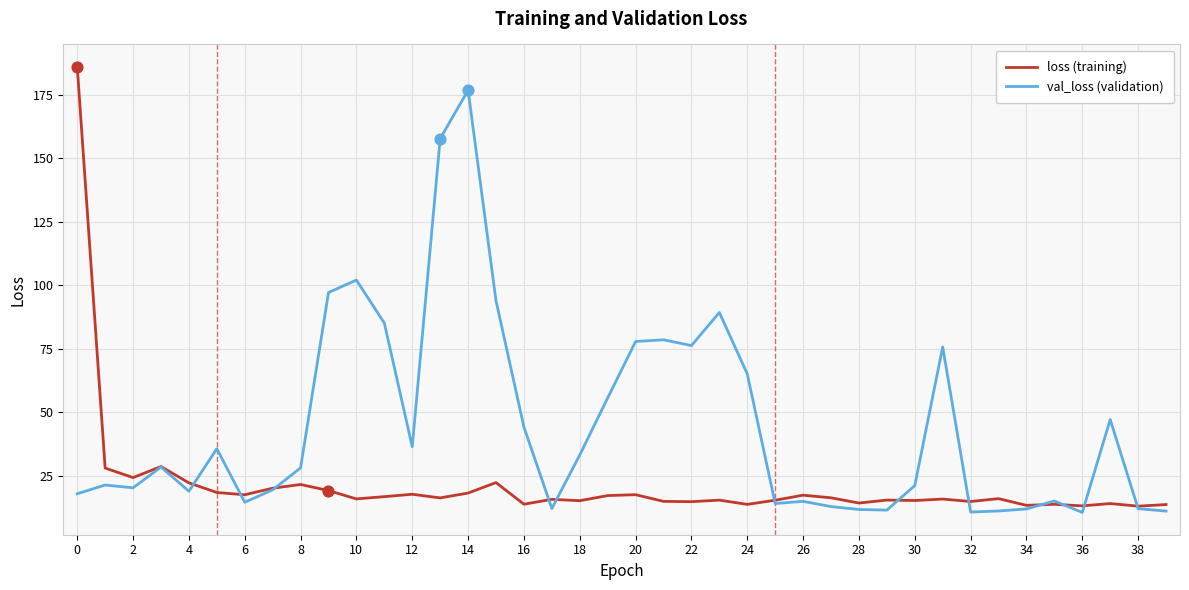

Which series has the largest total across all categories?

val_loss (validation)